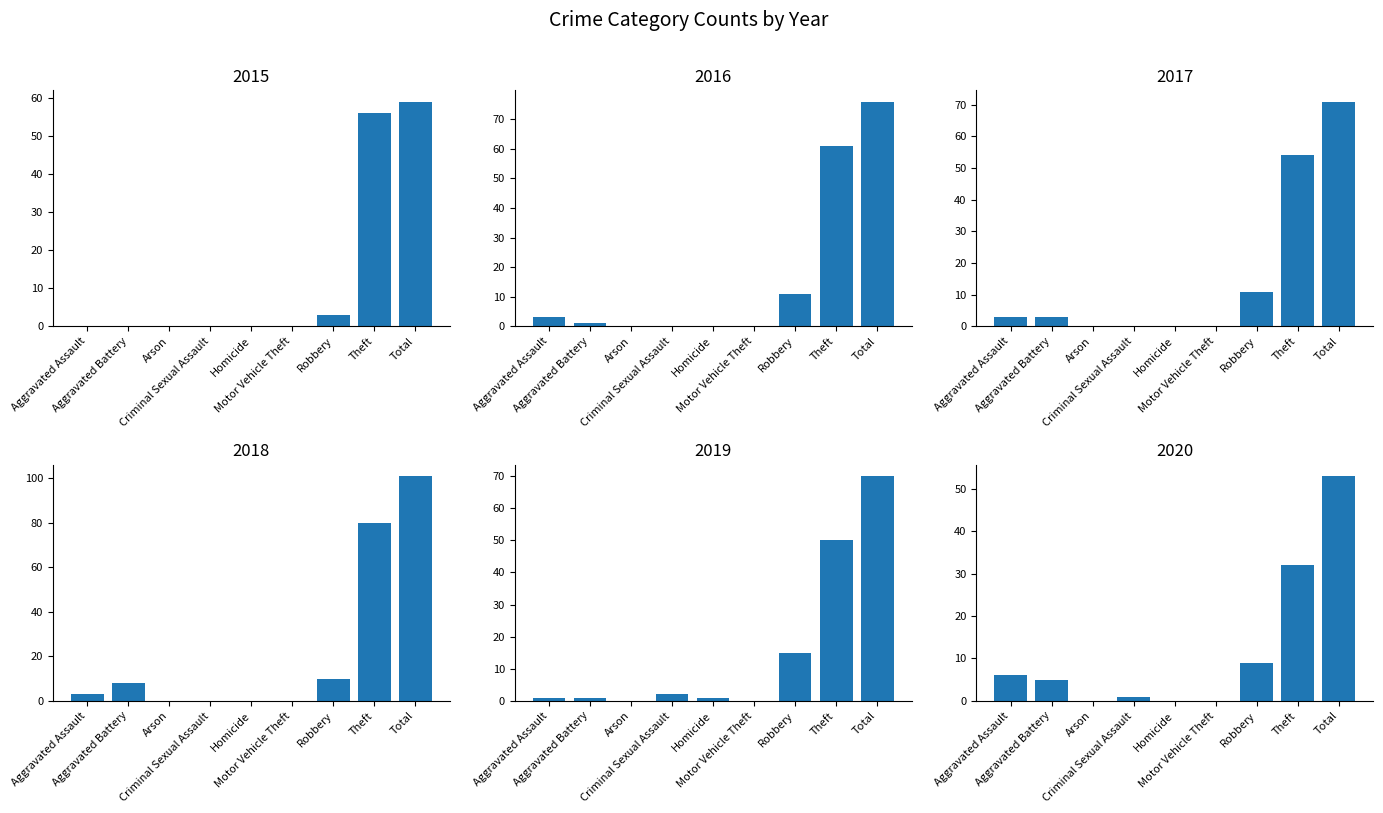

How many positive values does the 2016 series have?

5